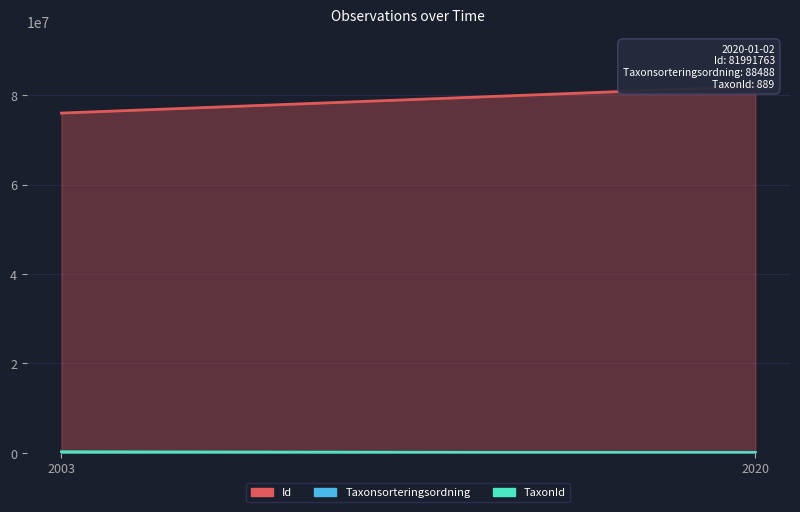

Which has a higher value, 2020-01-02 or 2003-08-13?

2020-01-02